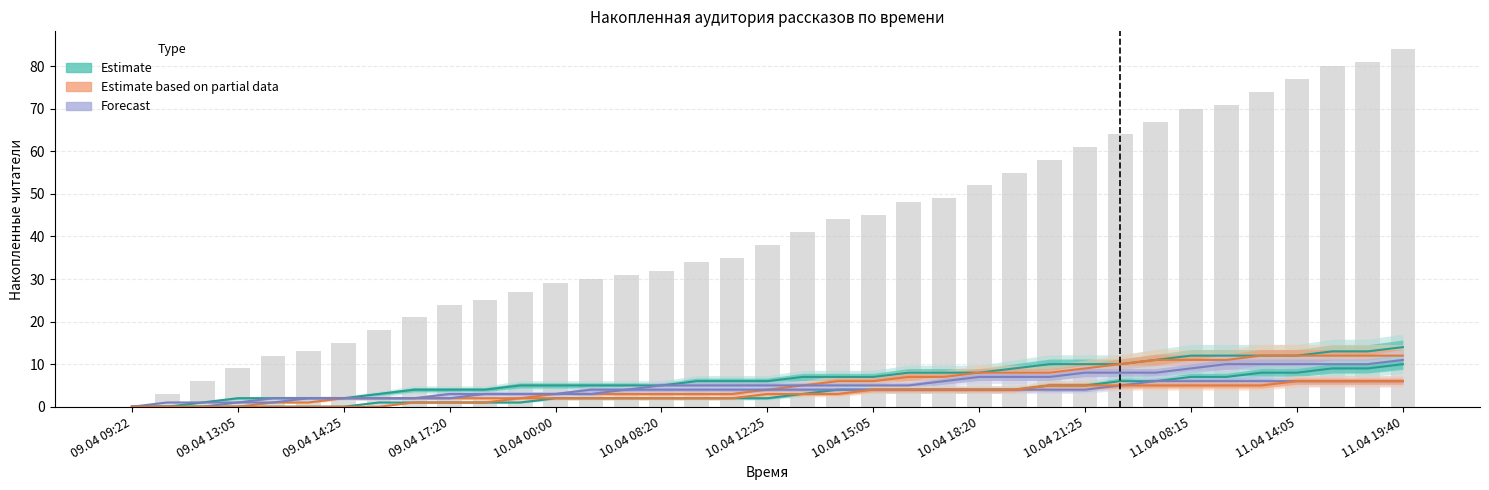

Is it true that Возвращение домой в СССР equals -6 at 09.04 09:45?

False